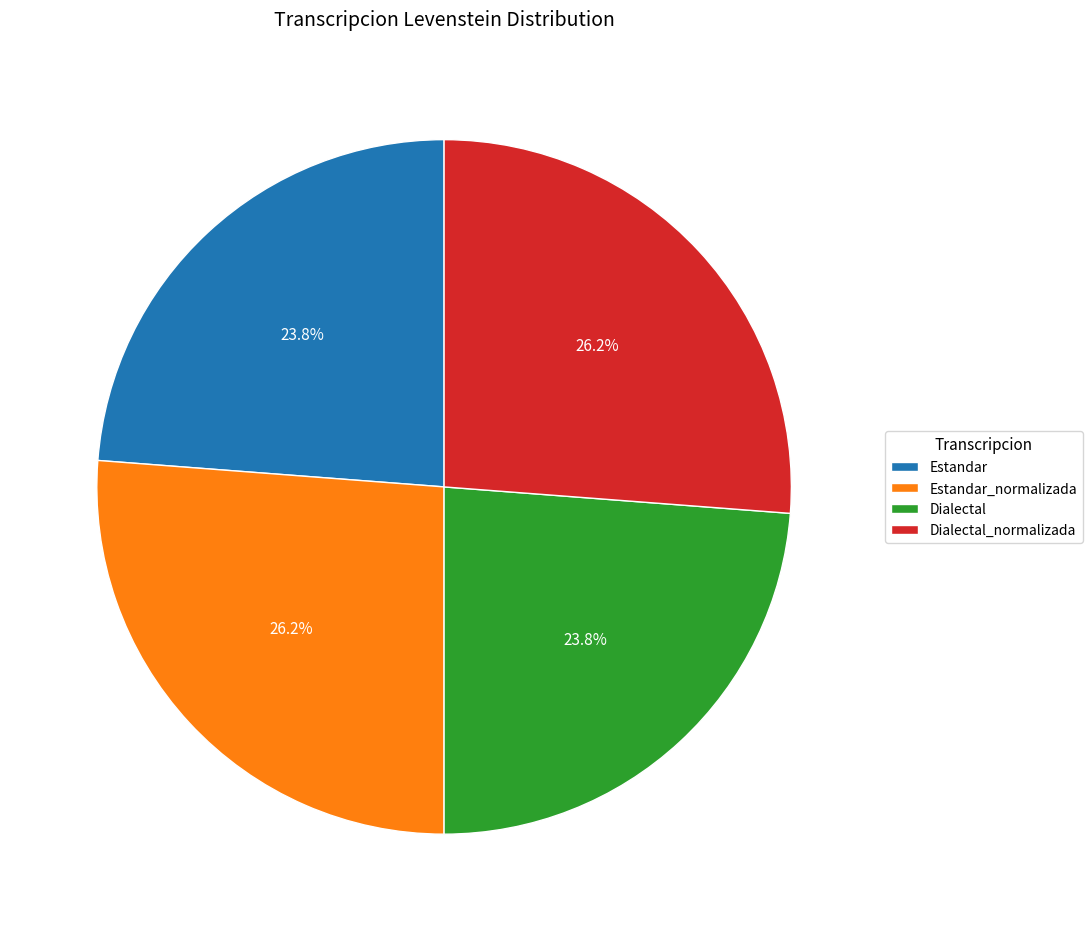

How much of the chart is everything except Dialectal?

76.2%